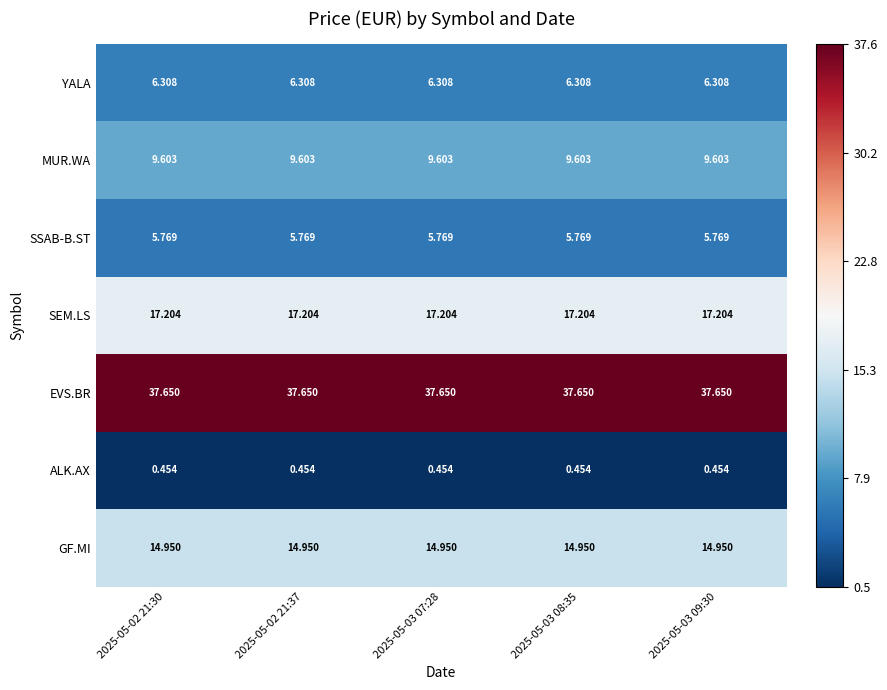

At 2025-05-03 08:35, list the series in order from largest to smallest.

EVS.BR, SEM.LS, GF.MI, MUR.WA, YALA, SSAB-B.ST, ALK.AX